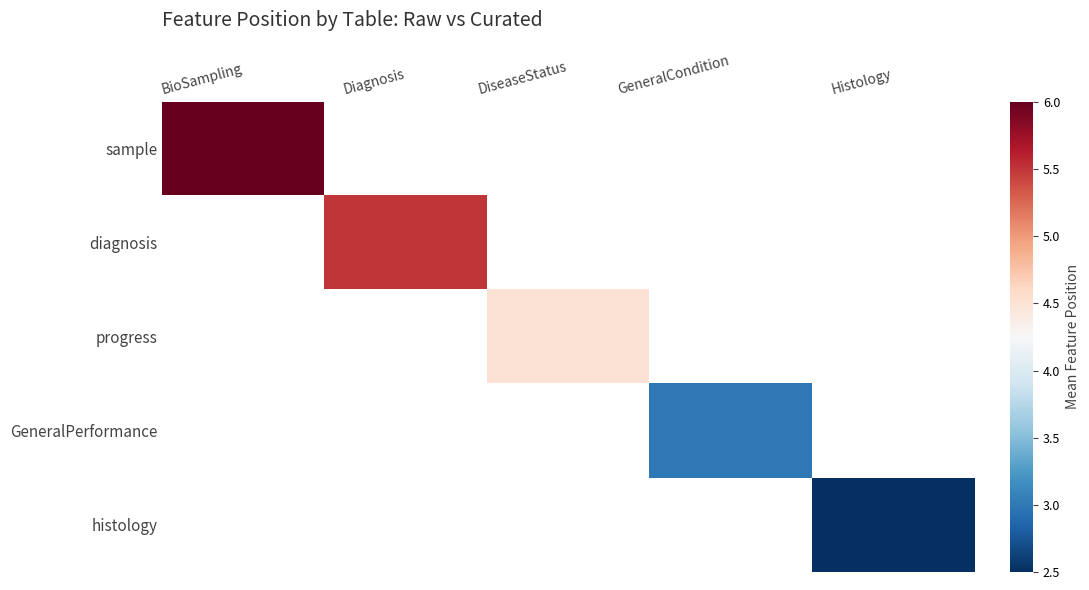

At how many categories does at least one series exceed 4?

3